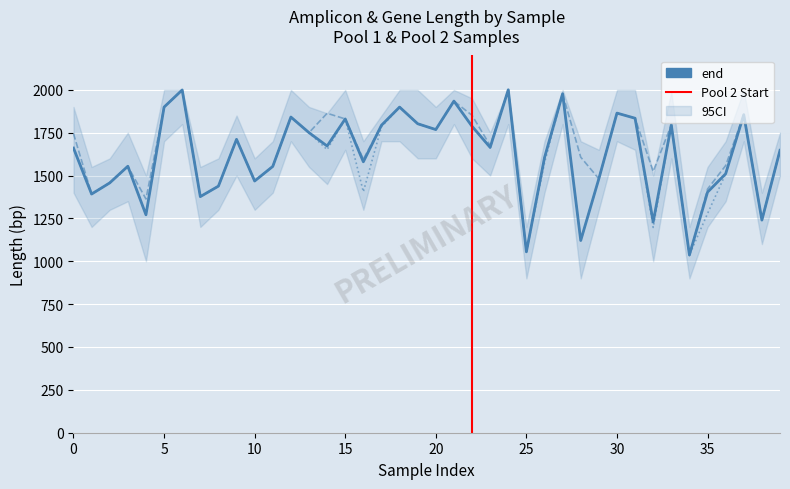

How many intersections are there between mean_amplicon_length and mean_gene_length?

2